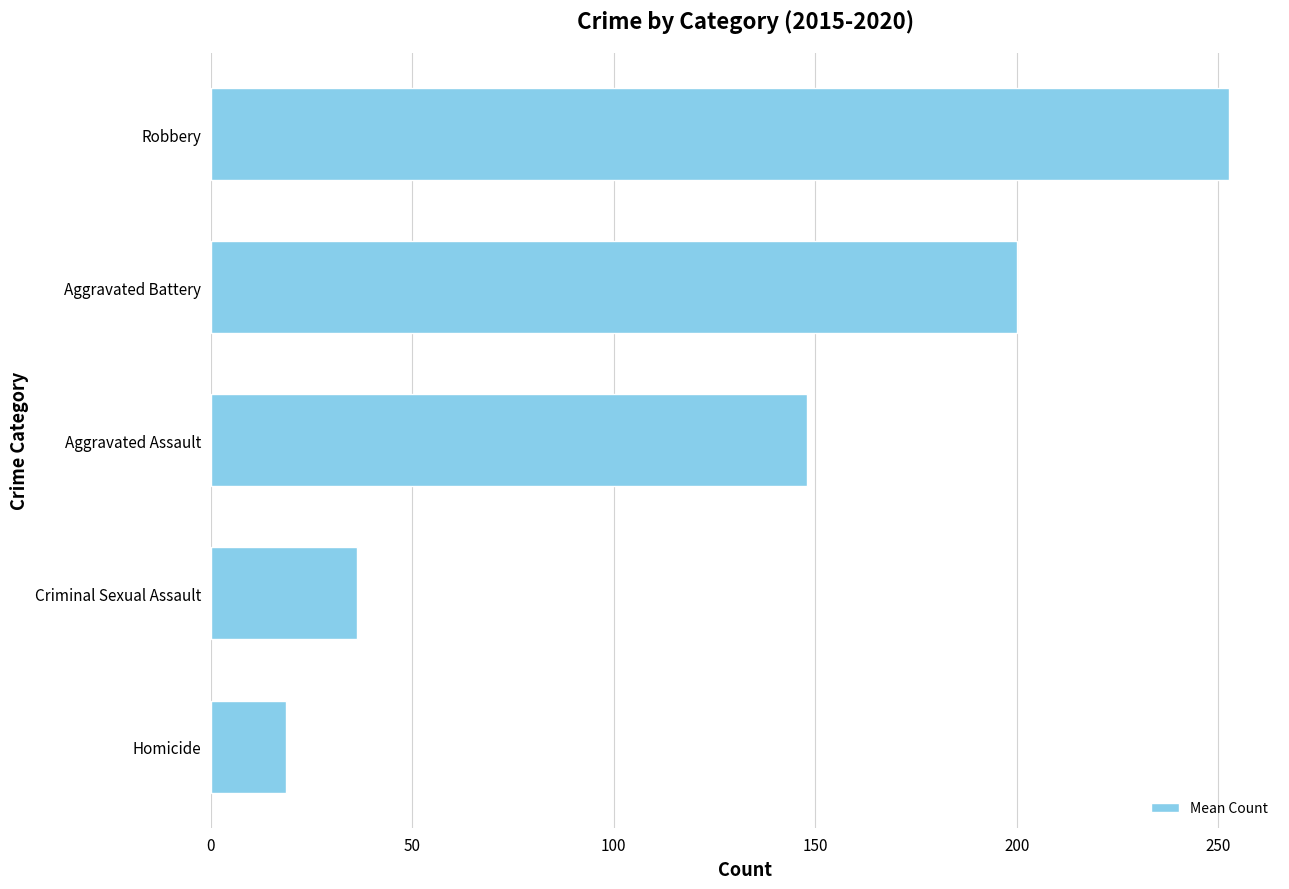

The value at Aggravated Battery is 200.2. True or false?

True